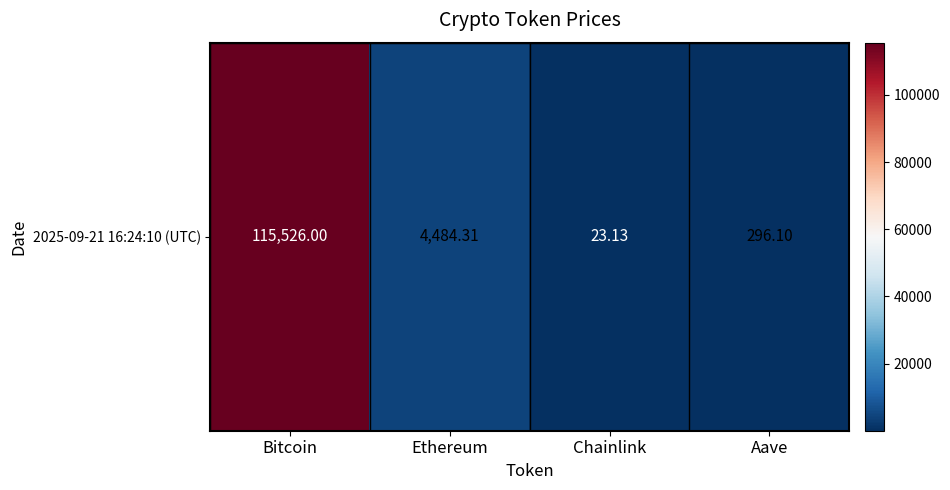

What is the smallest value displayed?

23.1